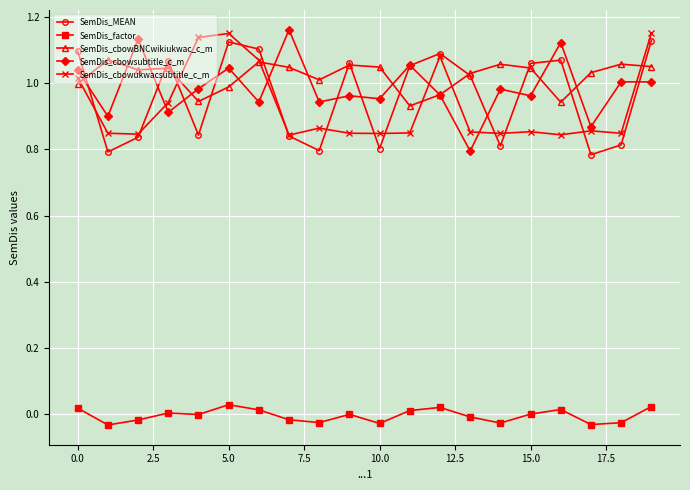

In SemDis_MEAN, how many points are lower than both neighbors (excluding endpoints)?

6